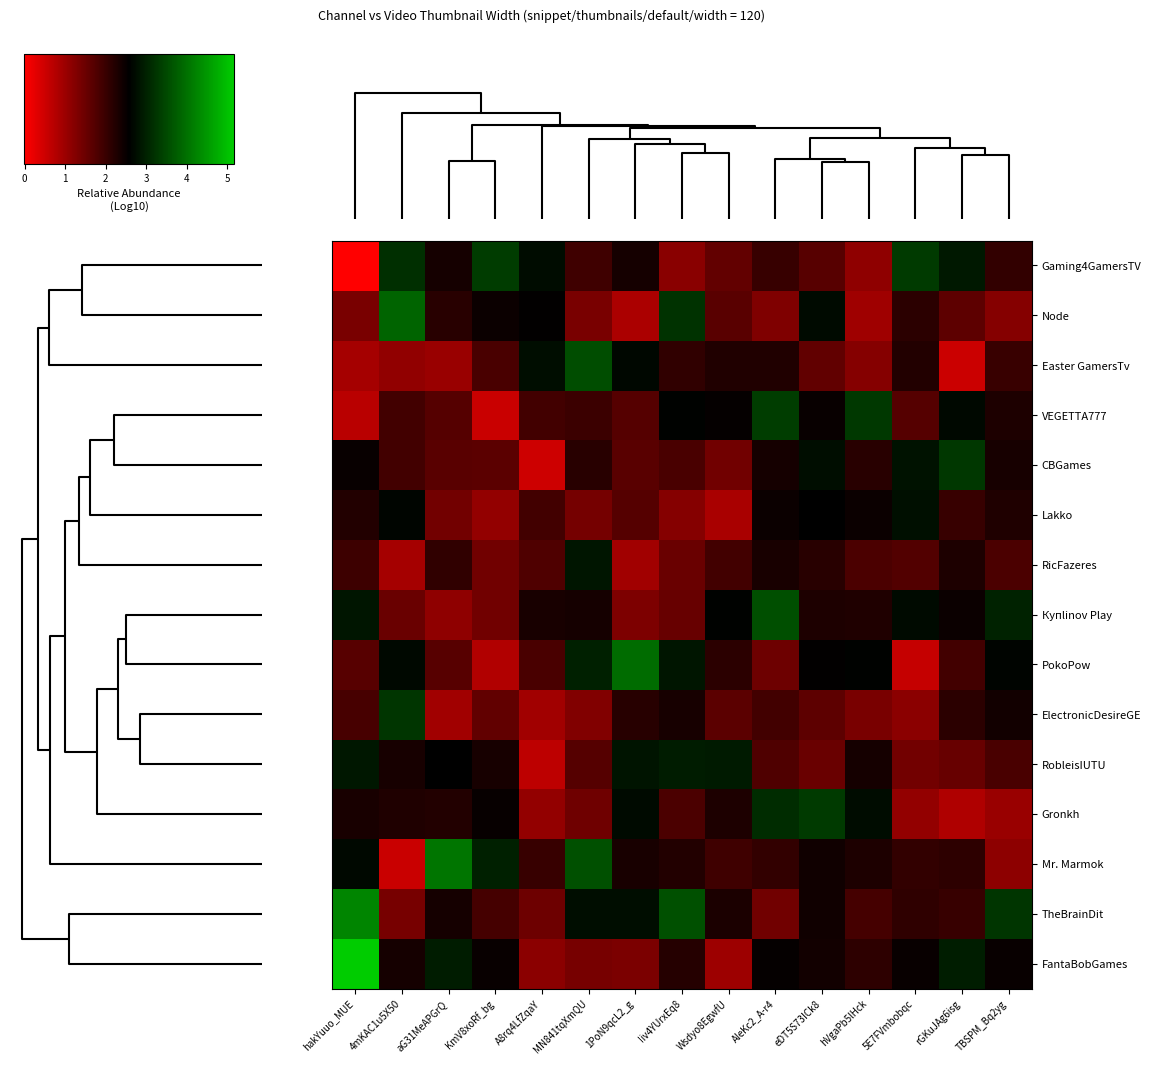

How many categories are shown in the chart?

15